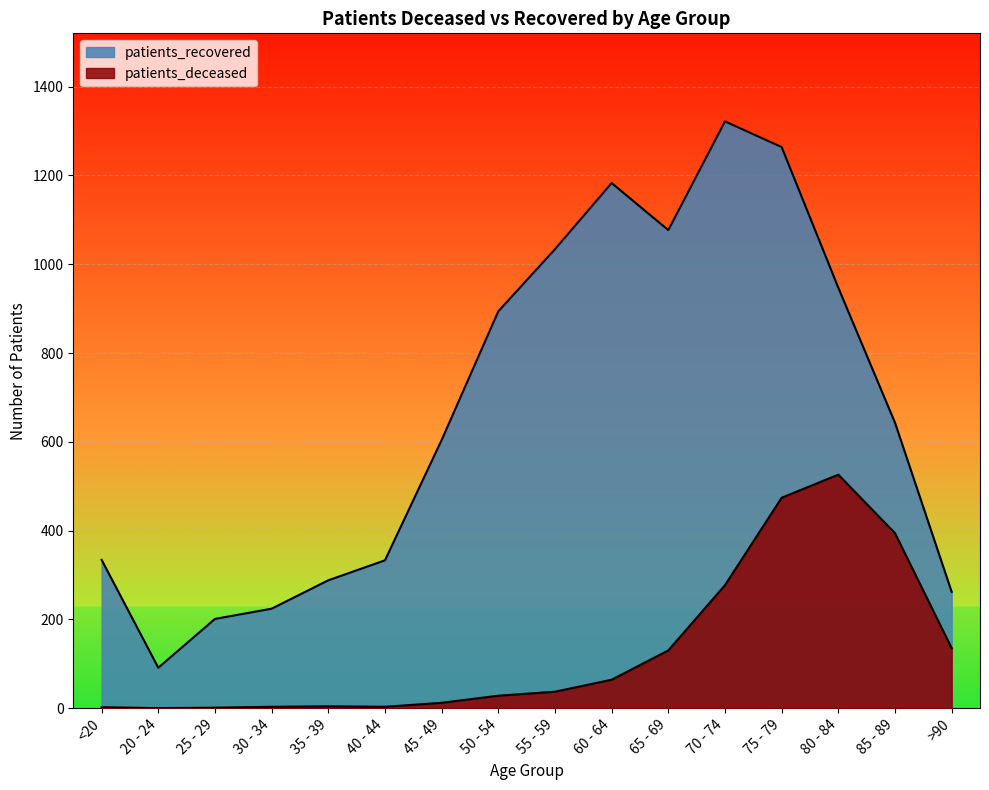

Where does the patients_deceased series first go above 37?

60 - 64